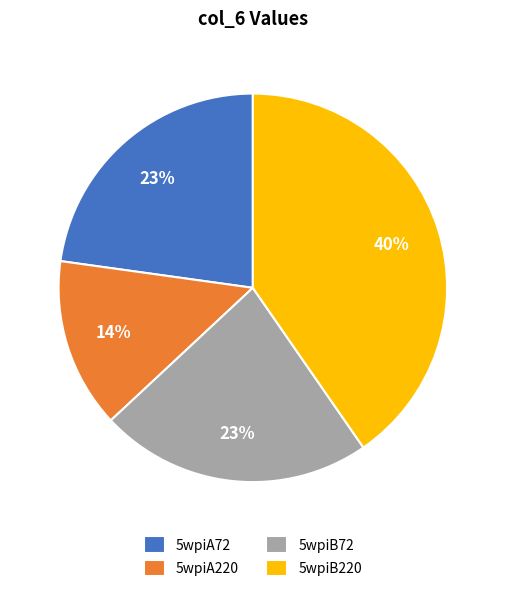

Do 5wpiA72 and 5wpiB72 together represent more than half of the pie?

No